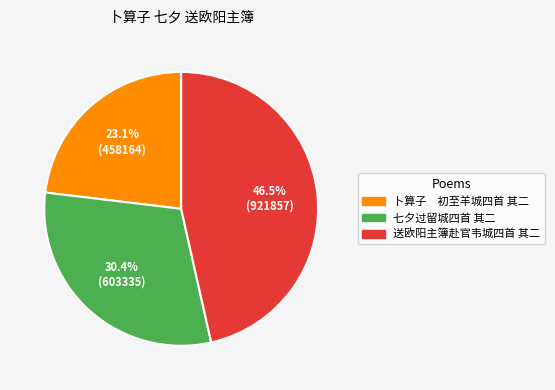

How many segments does this pie chart have?

3